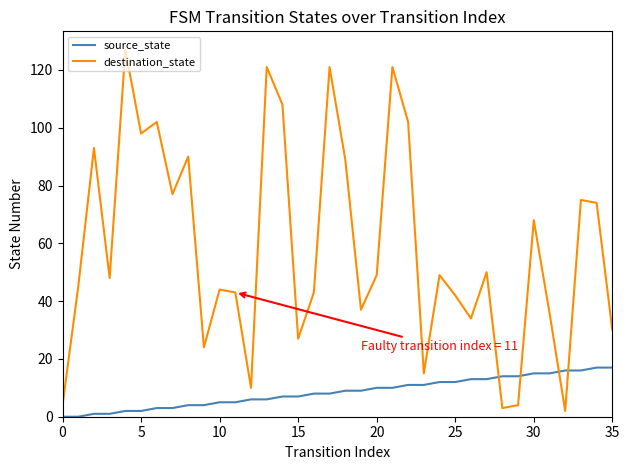

What is the difference between the maximum and second lowest values in the destination_state series?

124